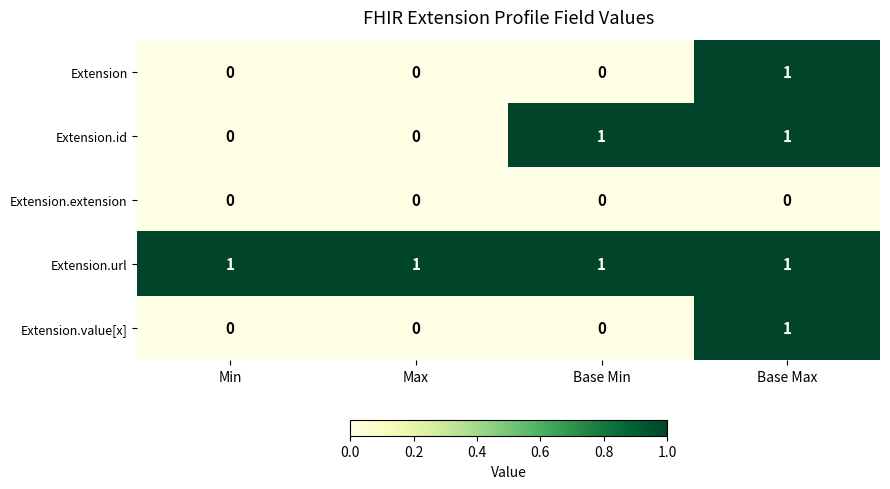

How many data points does each series have?

4